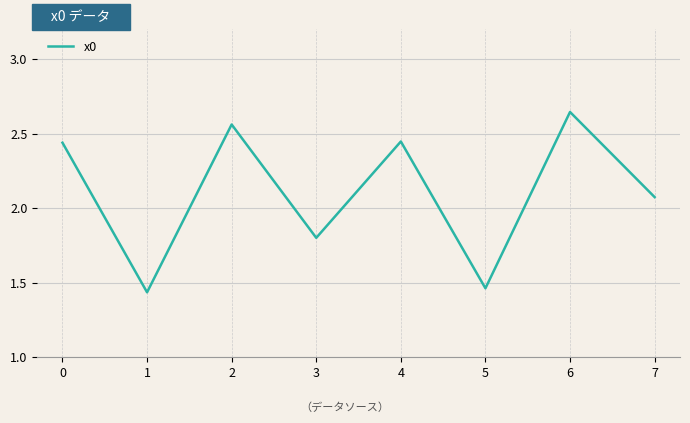

What is the difference between the maximum and minimum values?

1.2